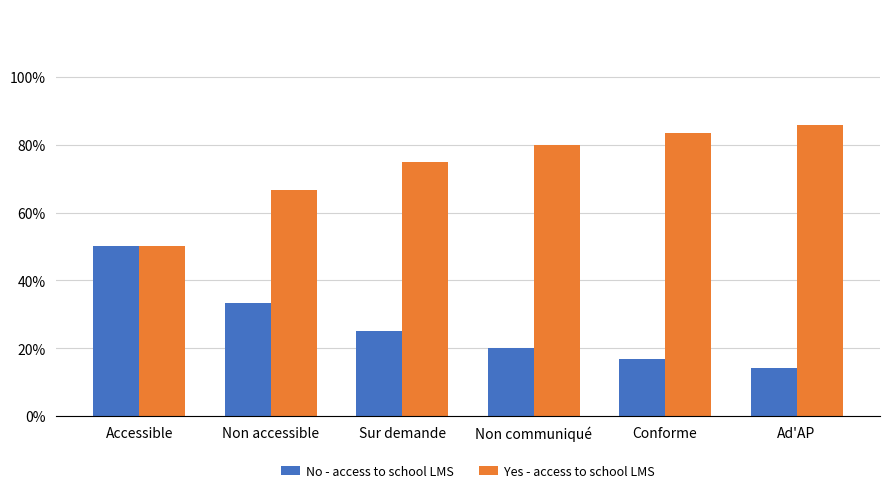

Is the value of No - access to school LMS at Ad'AP greater than the value of Yes - access to school LMS at Ad'AP?

No